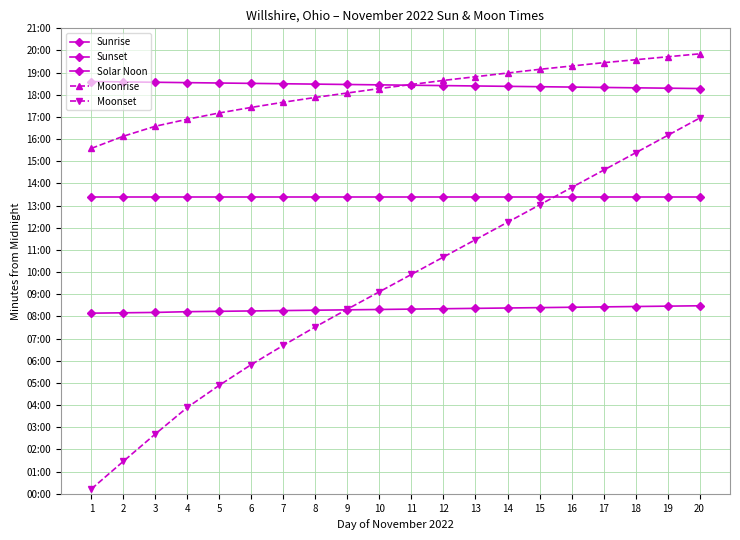

Where does the Moonset series first go above 594?

12